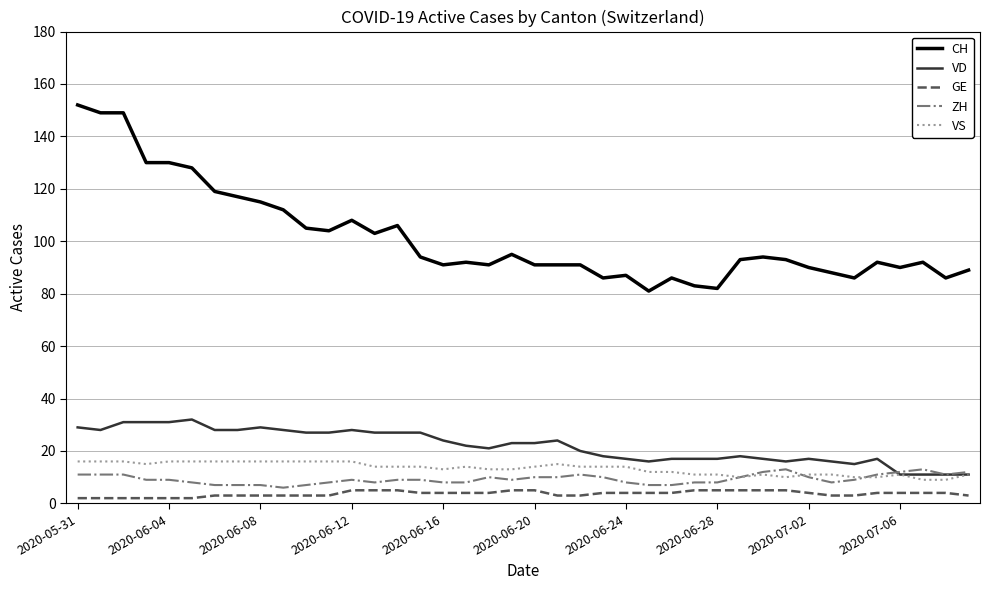

What is the difference between the maximum and second lowest values in the VD series?

21